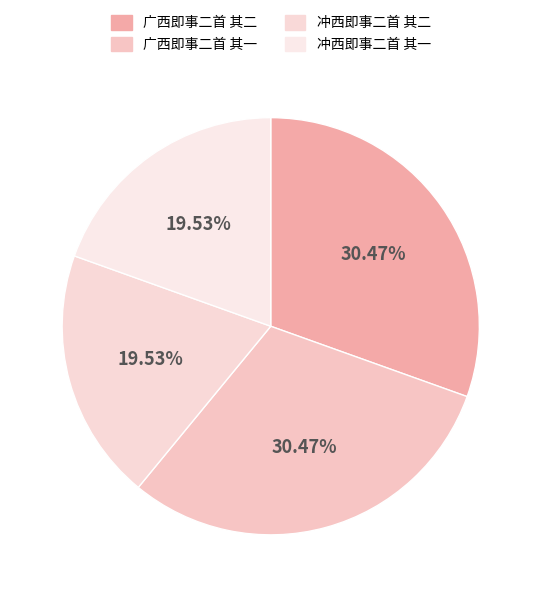

What percentage is NOT represented by 冲西即事二首 其一?

80.5%